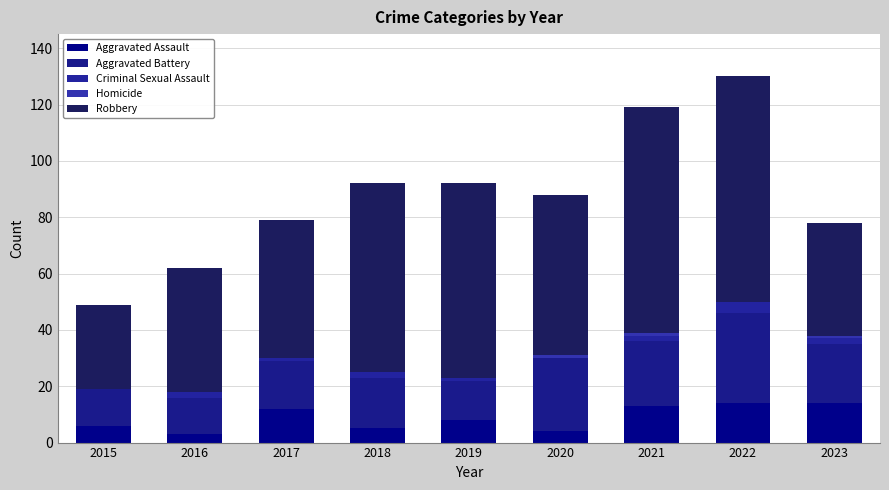

How many series are shown in this chart?

5